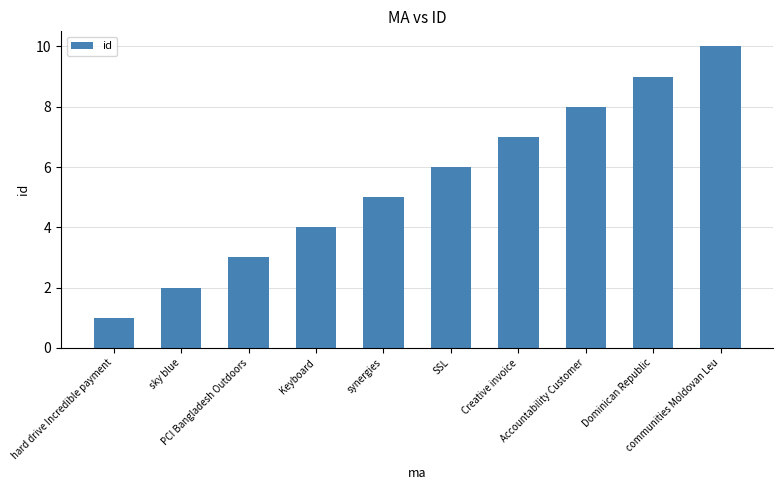

What is the smallest value displayed?

1